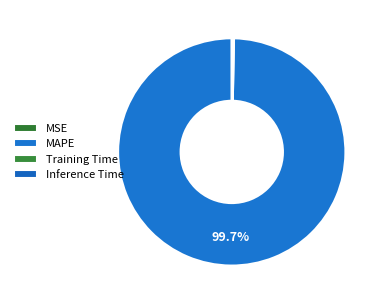

The Inference Time slice represents 0% of the pie. True or false?

True